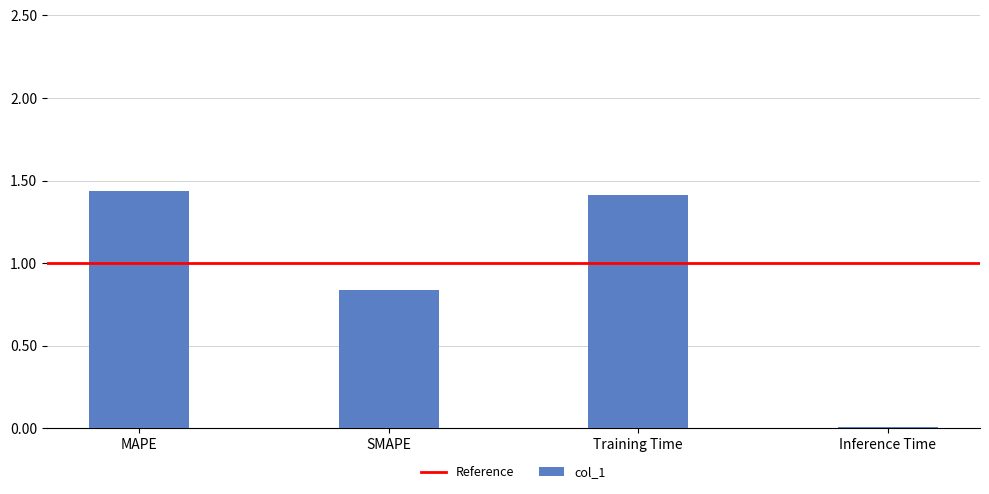

List the labels in order of value, largest first.

MAPE, Training Time, SMAPE, Inference Time